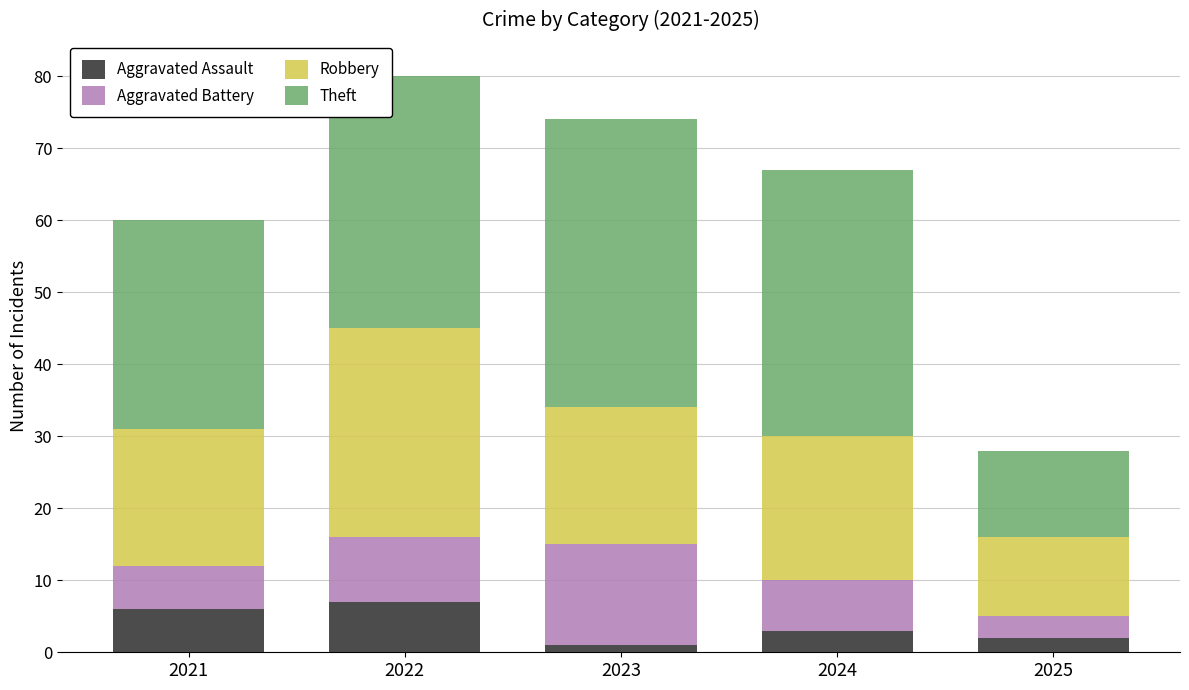

What is the total value across all series at 2022?

80